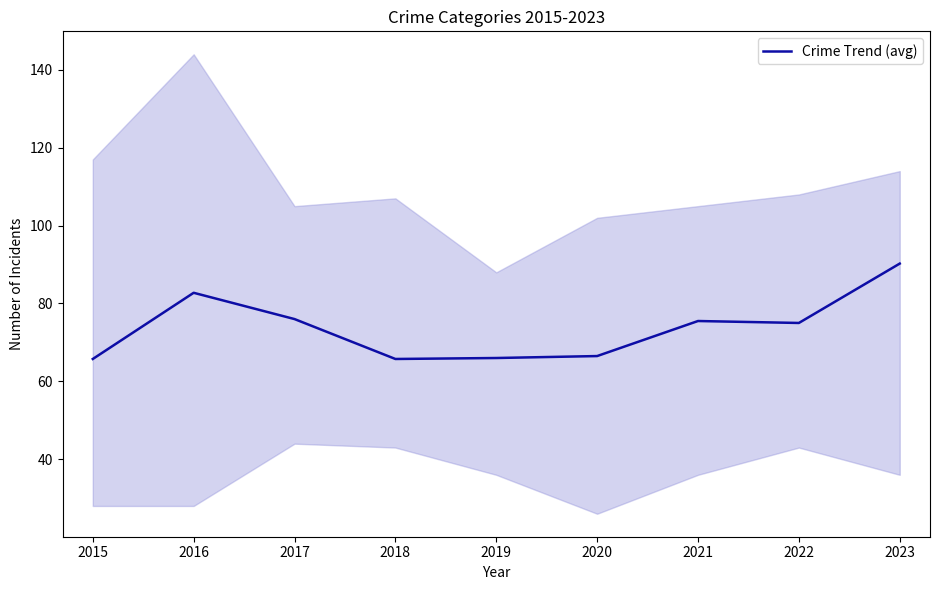

Reading left to right, transcribe all the data shown in this chart.

65.8	82.8	76.0	65.8	66.0	66.5	75.5	75.0	90.2